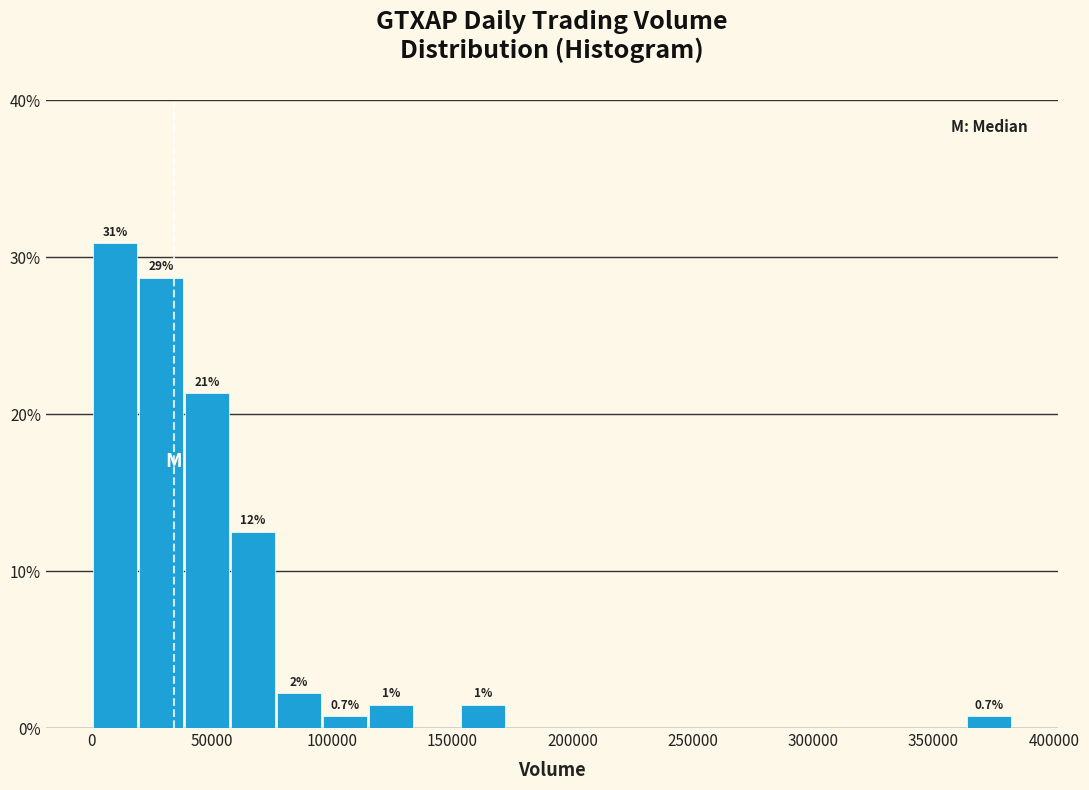

Around what value on the x-axis is the tallest bar? Give the approximate position of its centre, as read against the axis.

10000